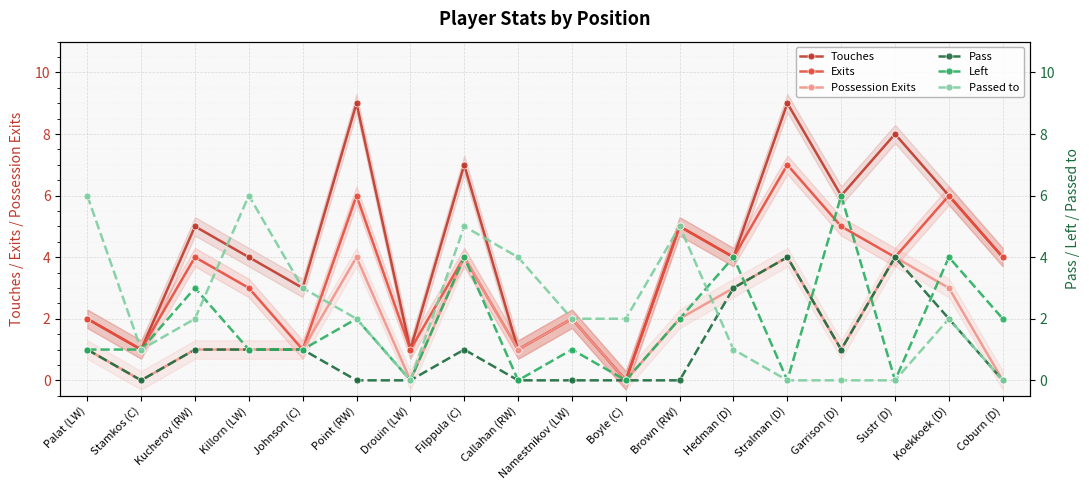

Is this an area chart (filled region under the line)?

No